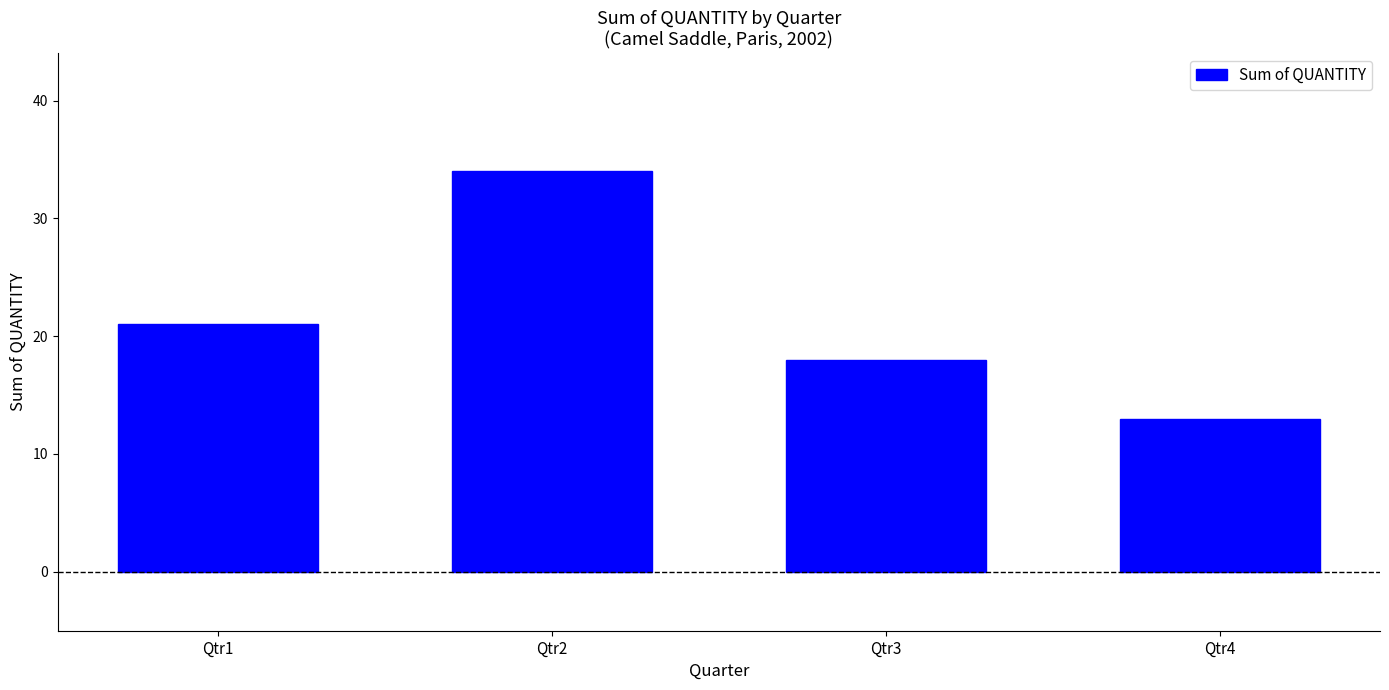

List the labels in order of value, largest first.

Qtr2, Qtr1, Qtr3, Qtr4